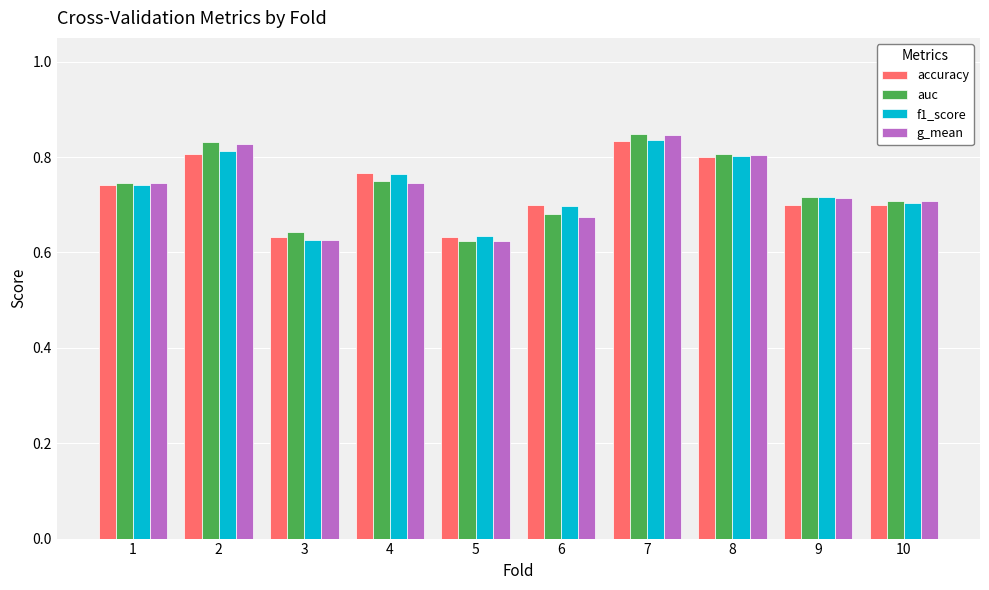

What are all the series names shown in the legend?

accuracy, auc, f1_score, g_mean